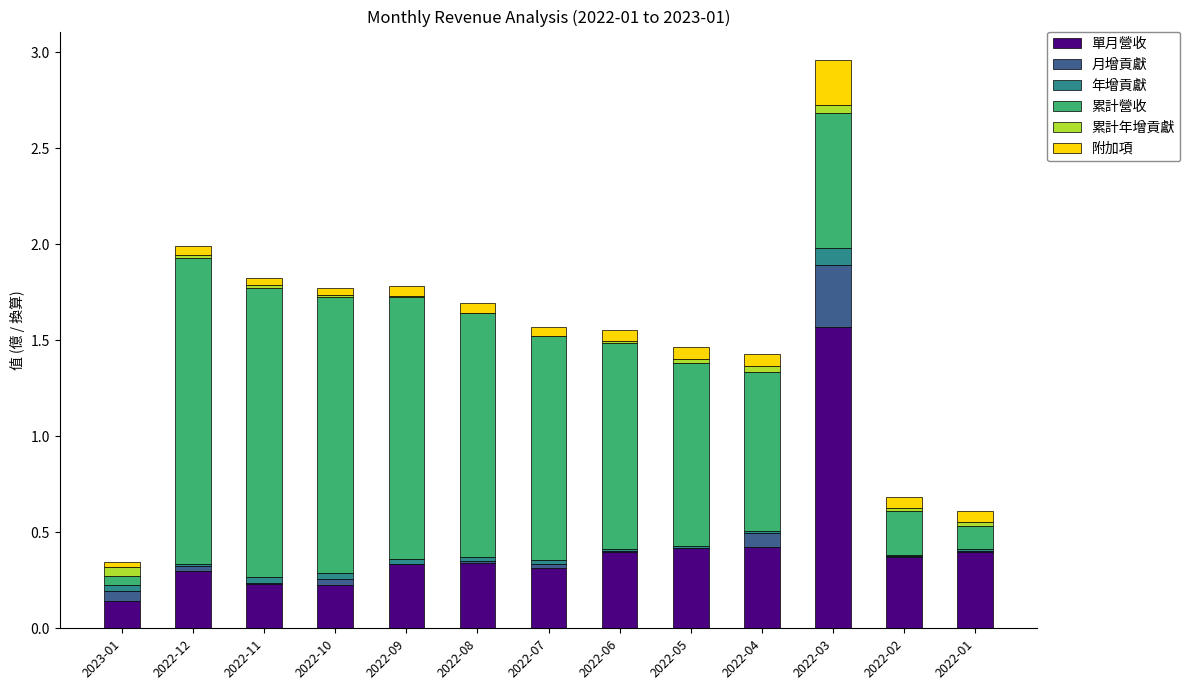

What is the total value across all series at 2022-02?

0.7